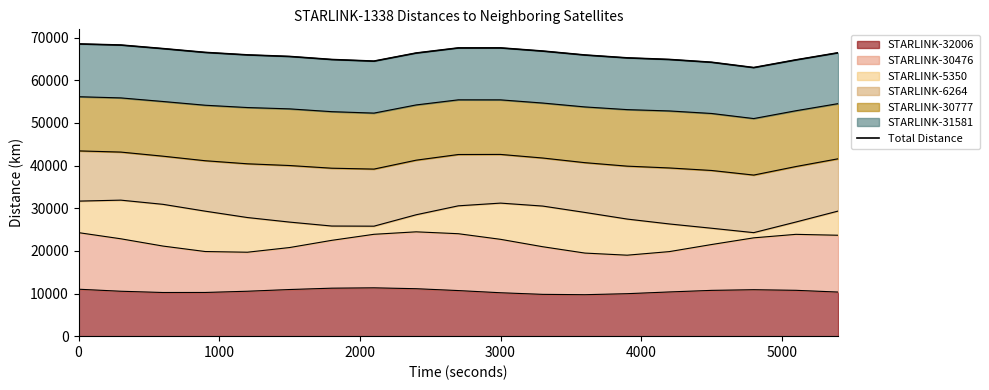

What is the greatest value displayed?

68538.4